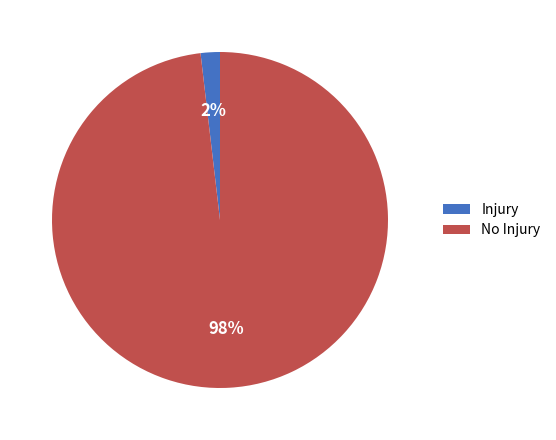

Which slice is the largest?

No Injury